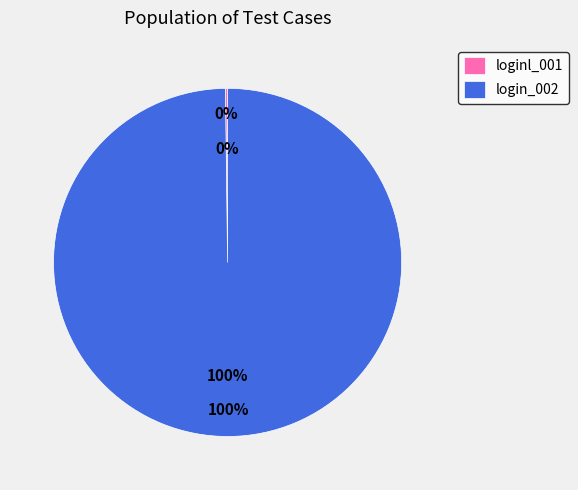

What percentage is the login_002 slice, to the nearest percent?

100%